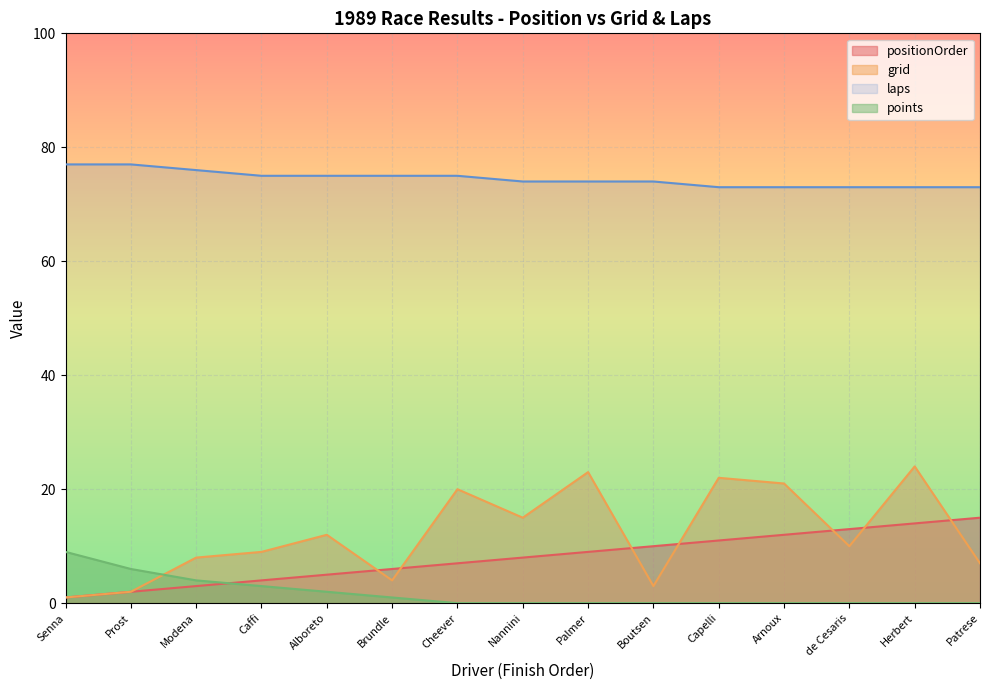

At which category does grid reach its first local valley?

Brundle